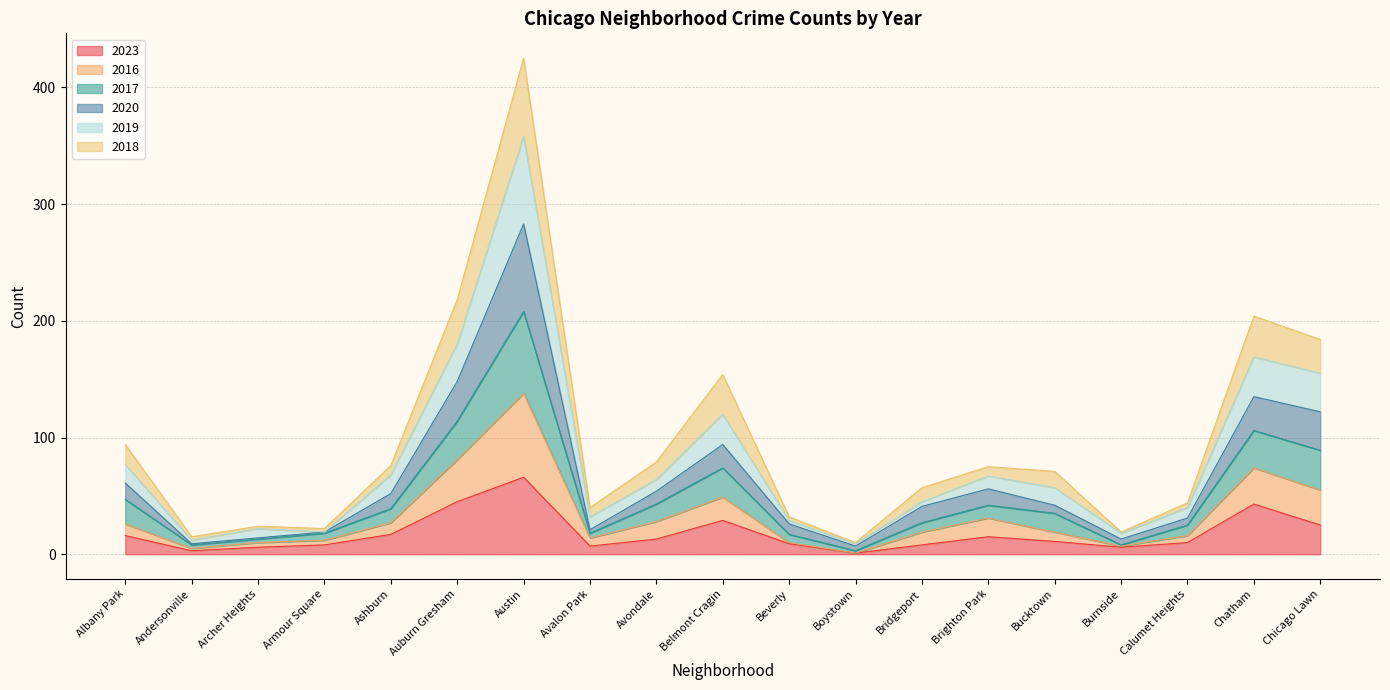

At which label does 2023 reach its peak?

Austin